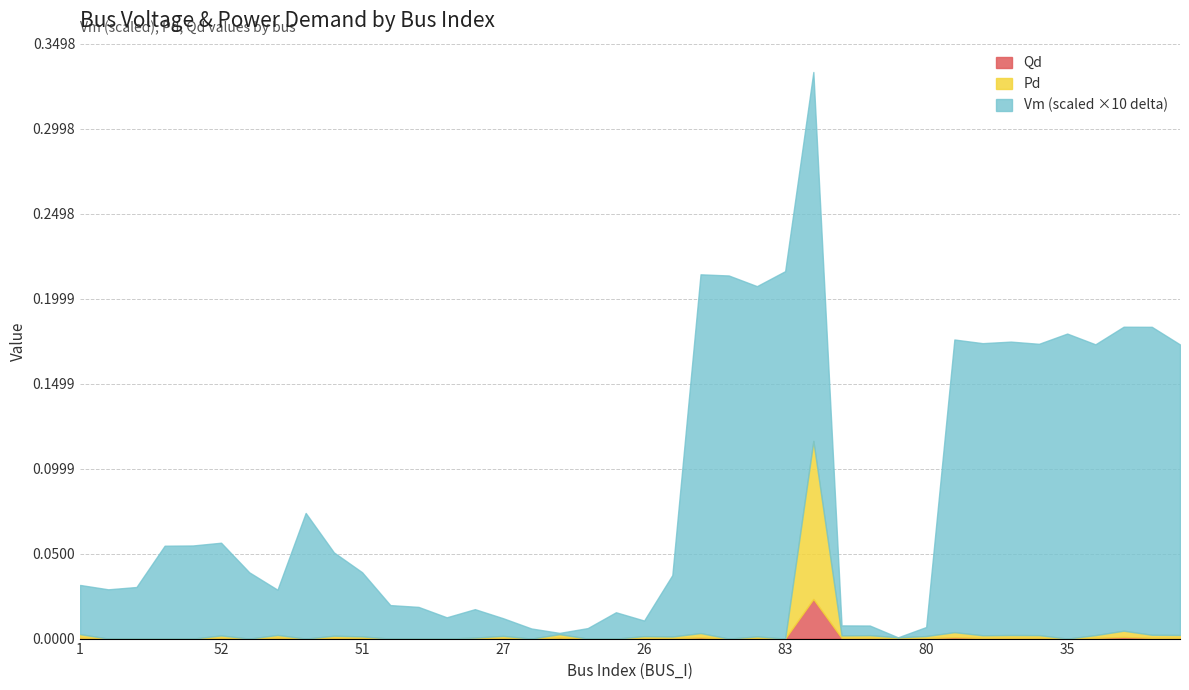

Where is the first local minimum for Qd?

9